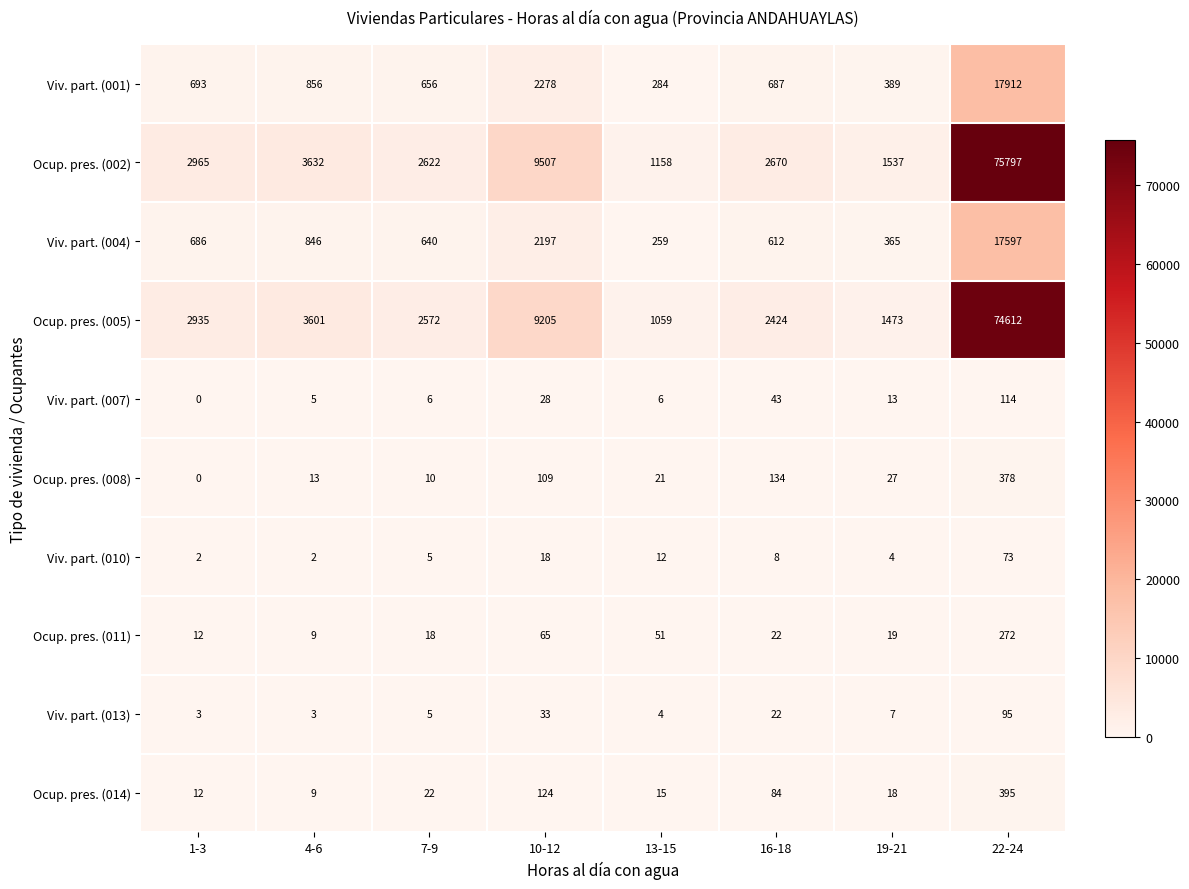

Which category has the highest value in the Viv. part. (001) series?

22-24